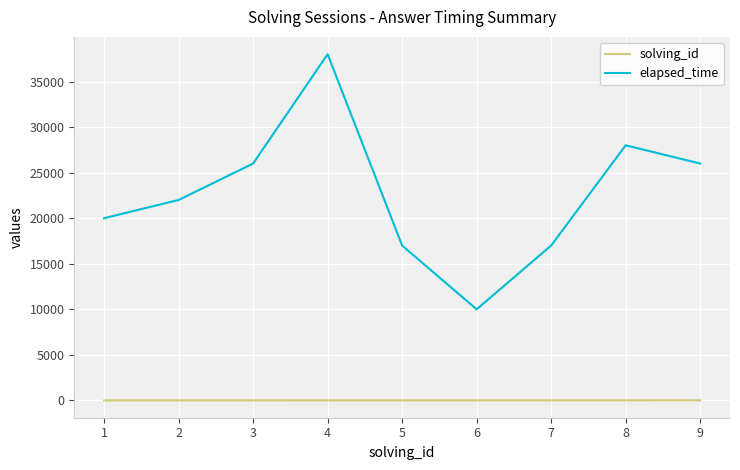

True or false: solving_id and elapsed_time intersect in this chart.

False